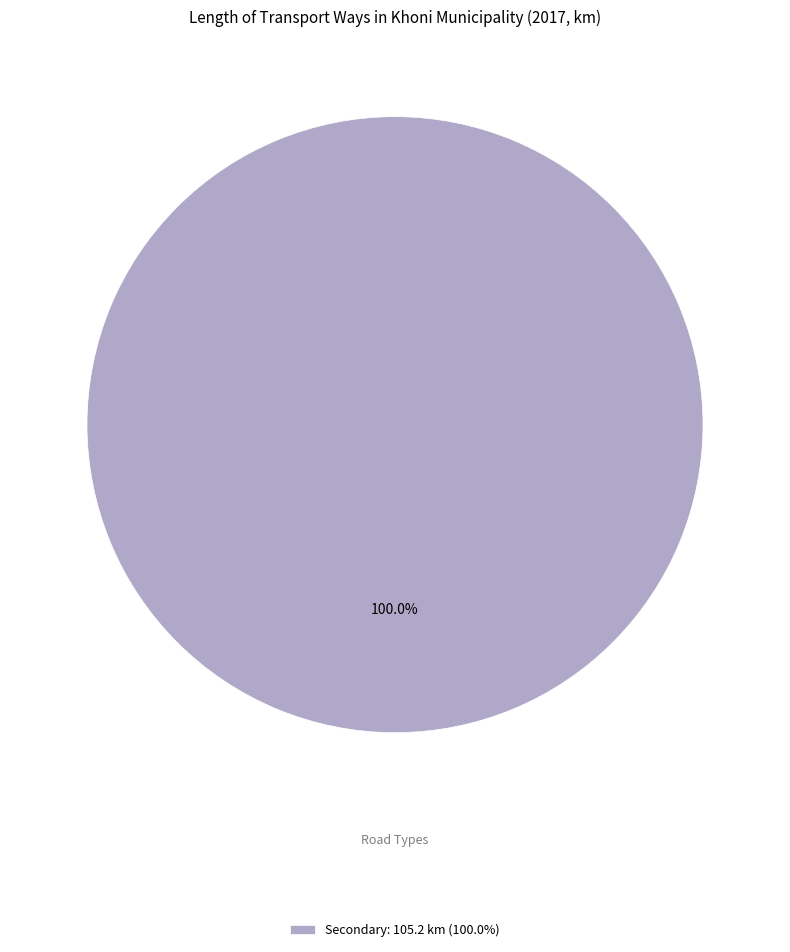

Does Secondary: 105.2 km (100.0%) account for over 50% of the chart?

Yes